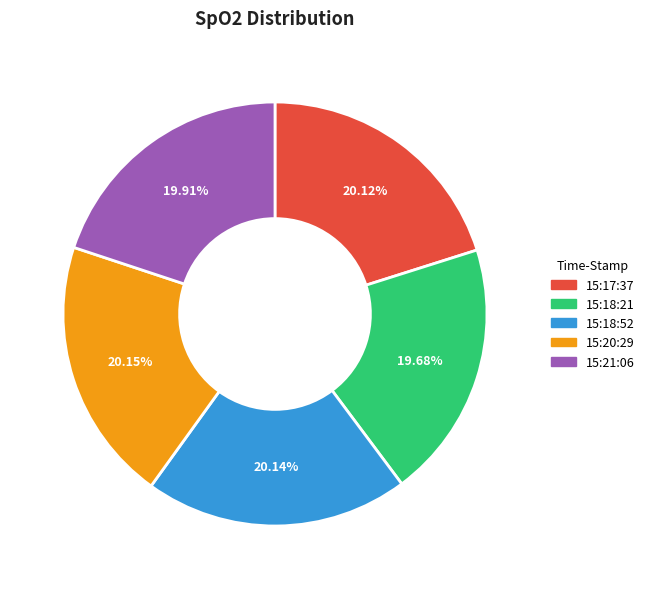

What percentage is the 15:18:21 slice, to the nearest percent?

20%